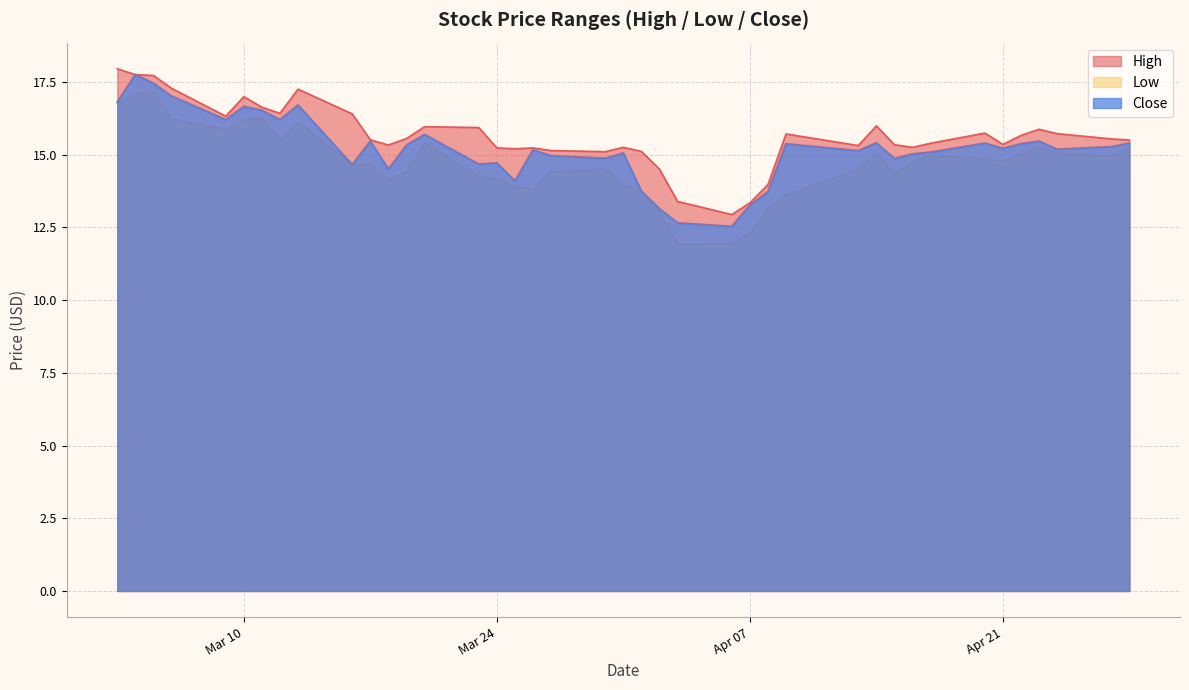

What position from the left is 2020-03-27?

19